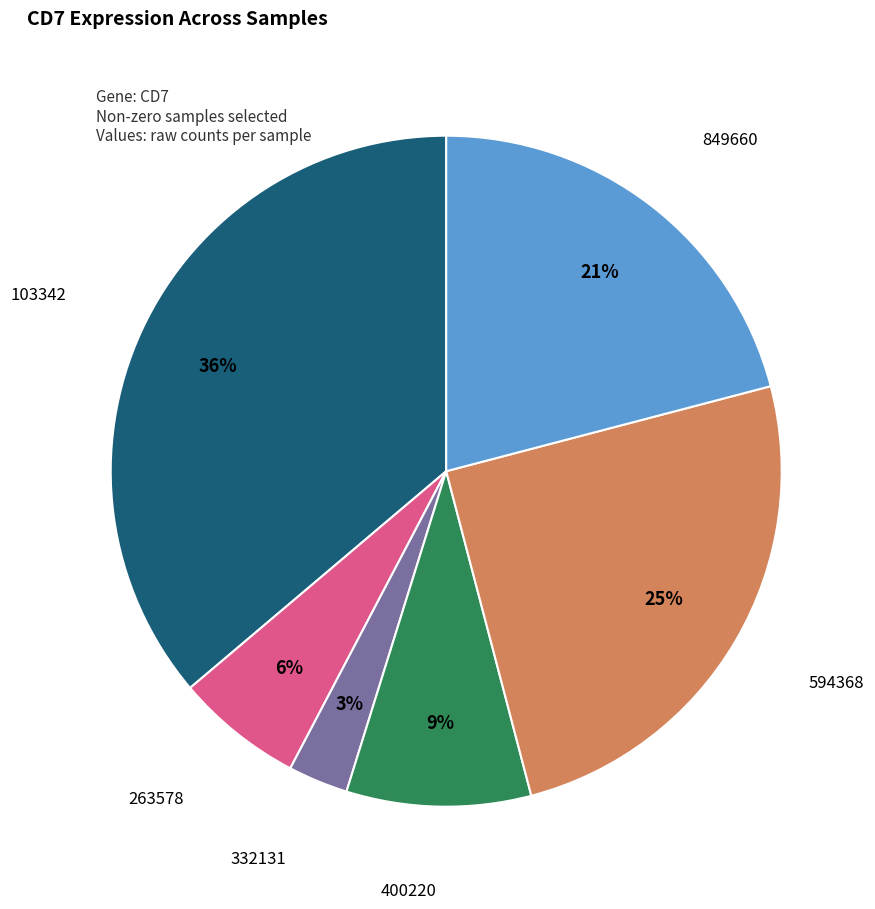

To the nearest percent, what is the difference between the largest and smallest slice percentages?

33%